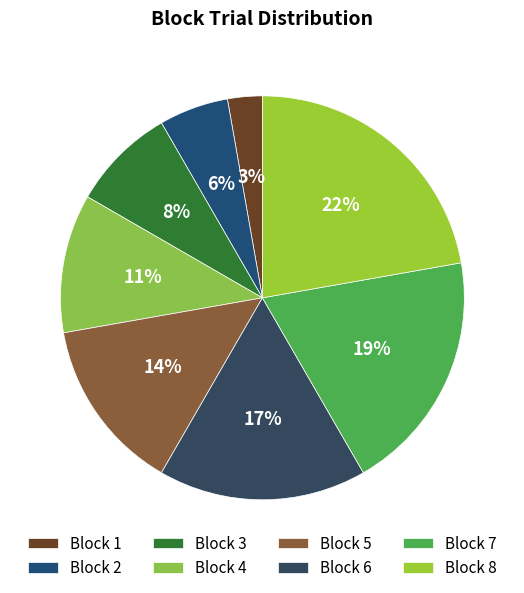

To the nearest percent, what portion does Block 5 represent?

14%